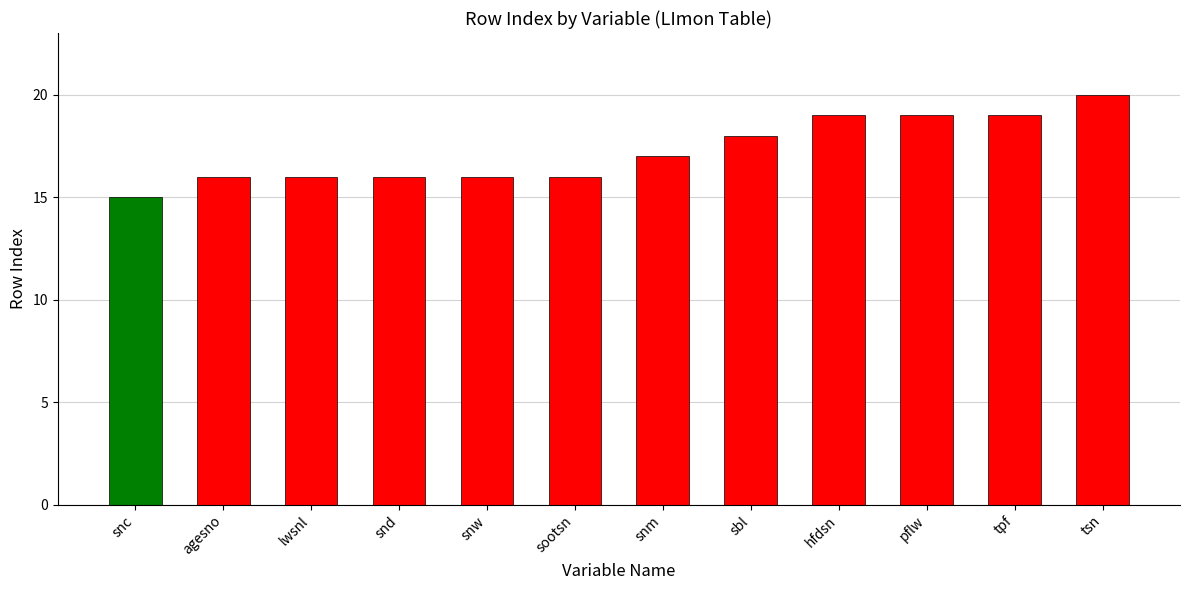

What is the difference between the second highest and second lowest values?

3